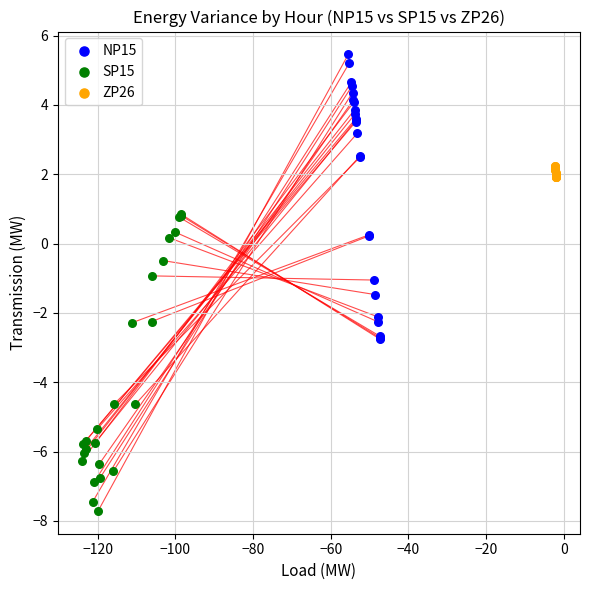

Which series reaches the maximum Y coordinate?

NP15